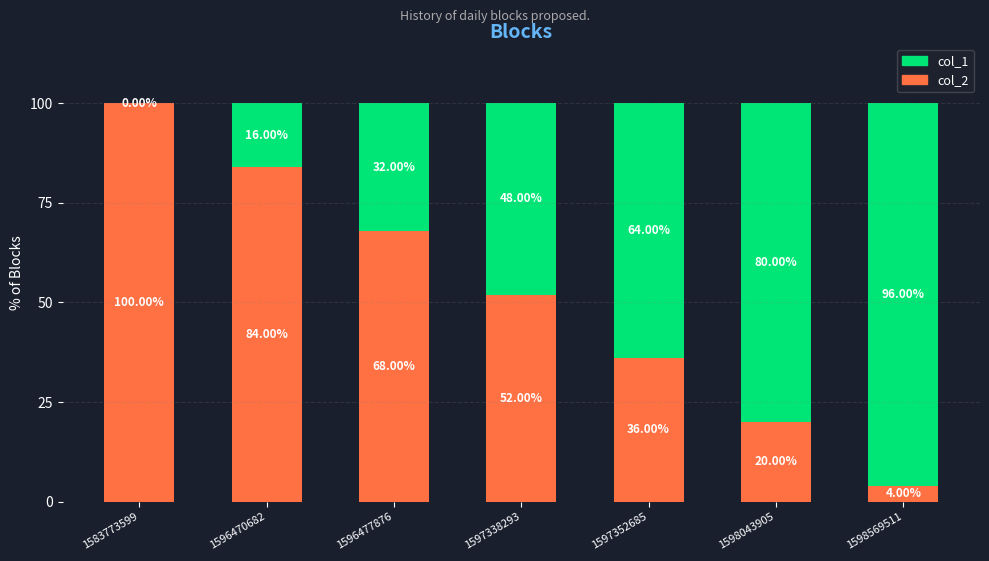

What is the total value across all series at 1596477876?

100